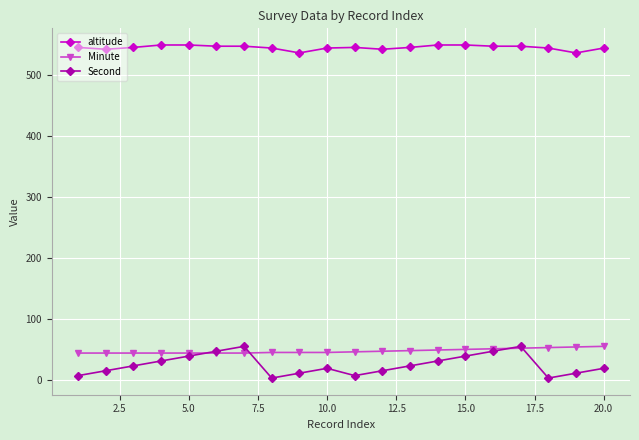

True or false: altitude and Second intersect in this chart.

False